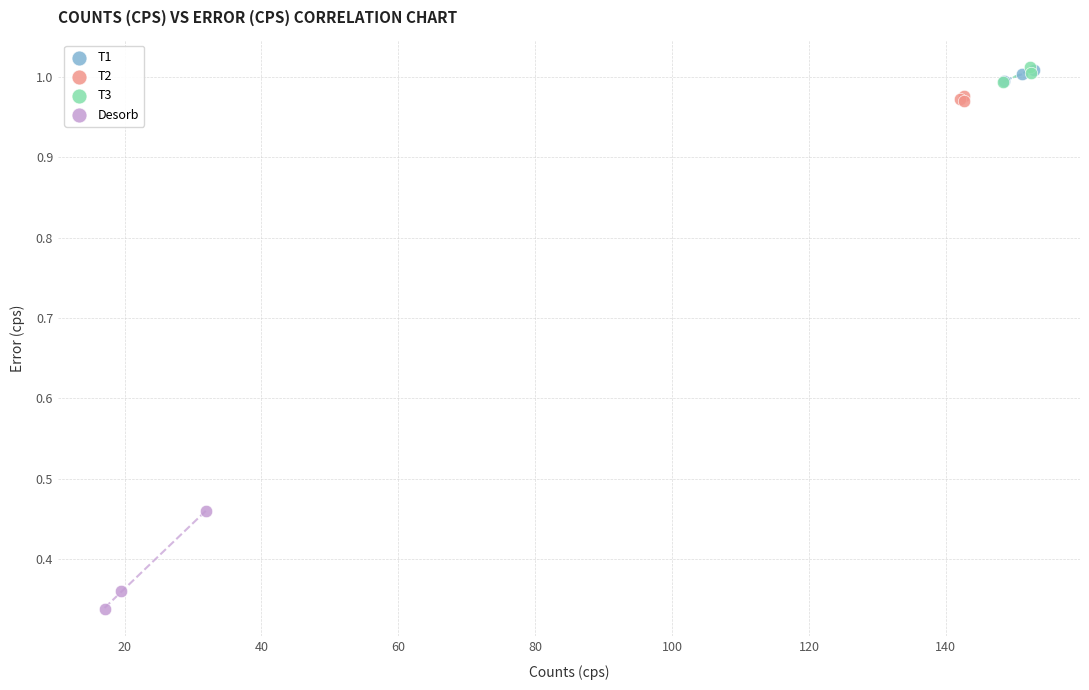

Which series reaches the minimum Y coordinate?

Desorb